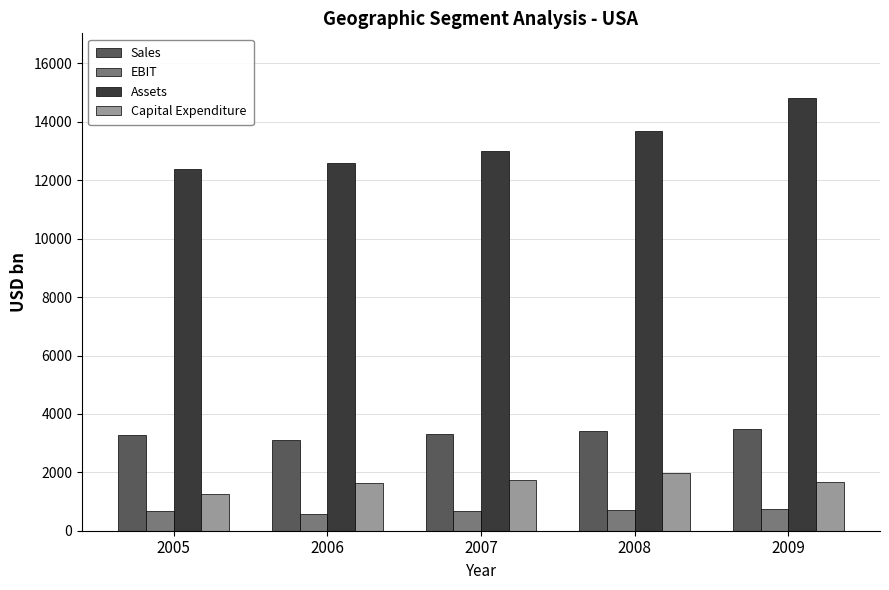

True or false: Capital Expenditure has a value of 350.4 at 2007.

False